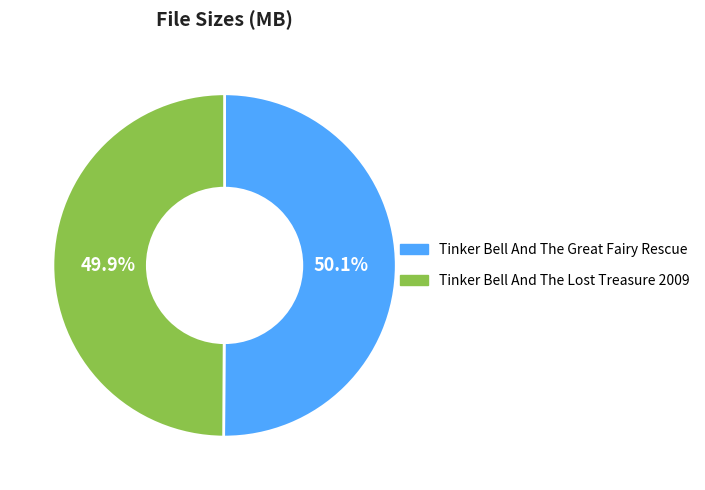

True or false: Tinker Bell And The Great Fairy Rescue accounts for 64% of the total.

False